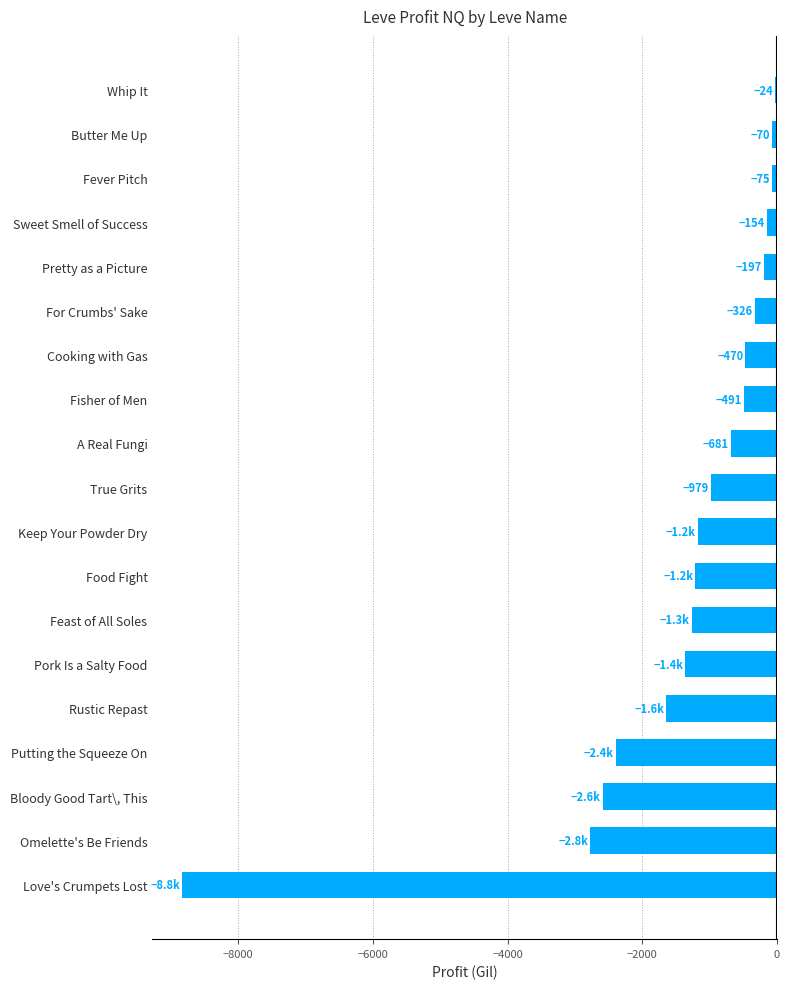

What is the sum of the values at Food Fight and Keep Your Powder Dry?

-2389.0